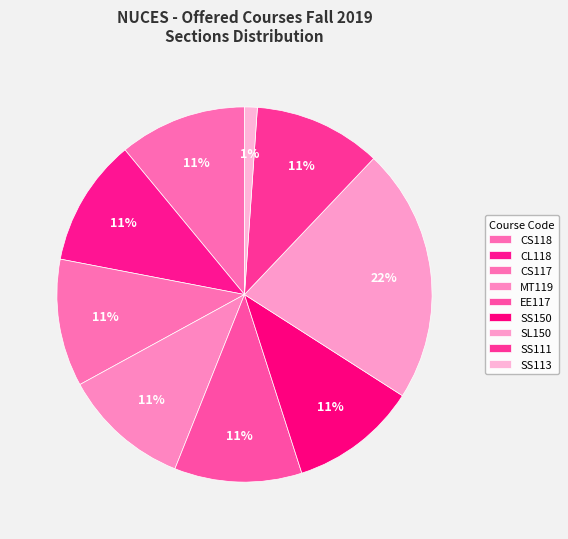

How many segments does this pie chart have?

9